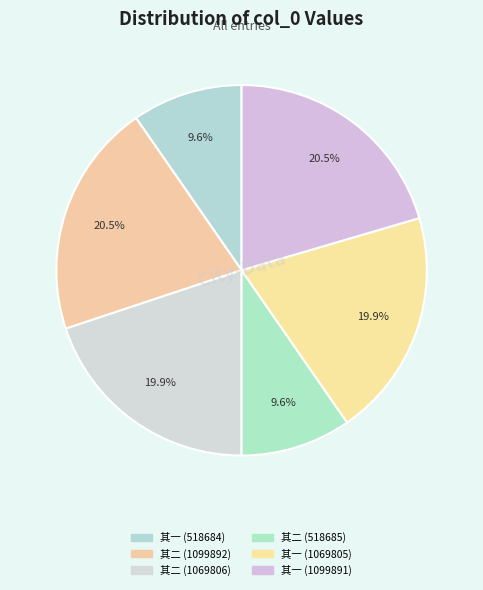

Count the number of slices in the pie.

6